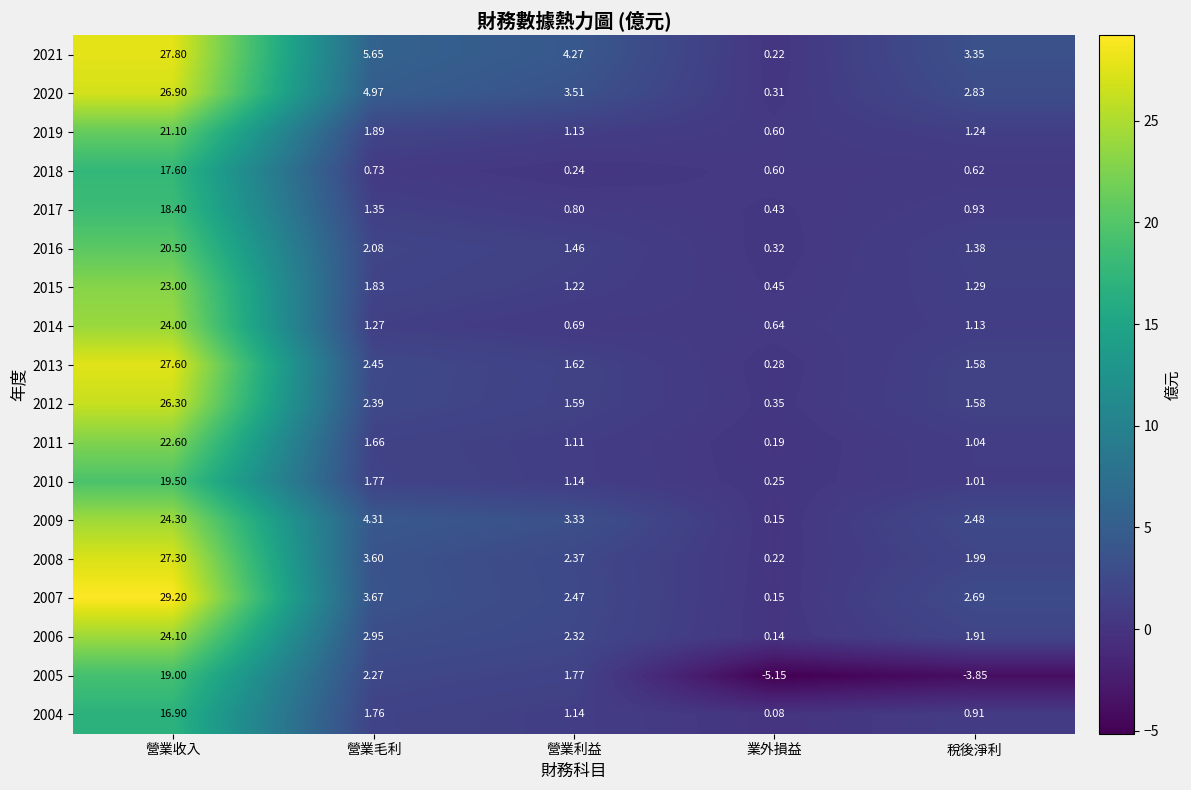

At which category does the chart reach its minimum across all series?

業外損益